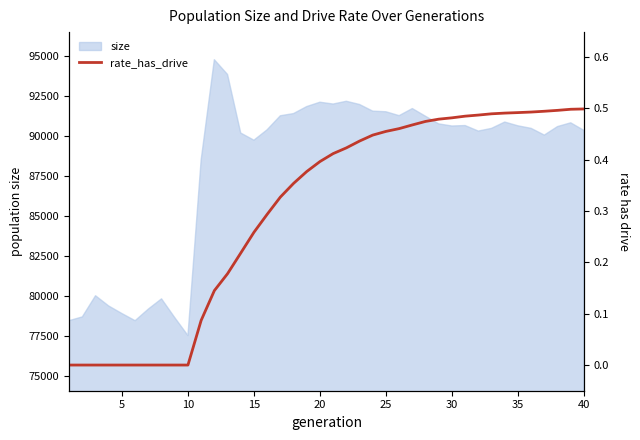

What is the highest value of the size series?

94776